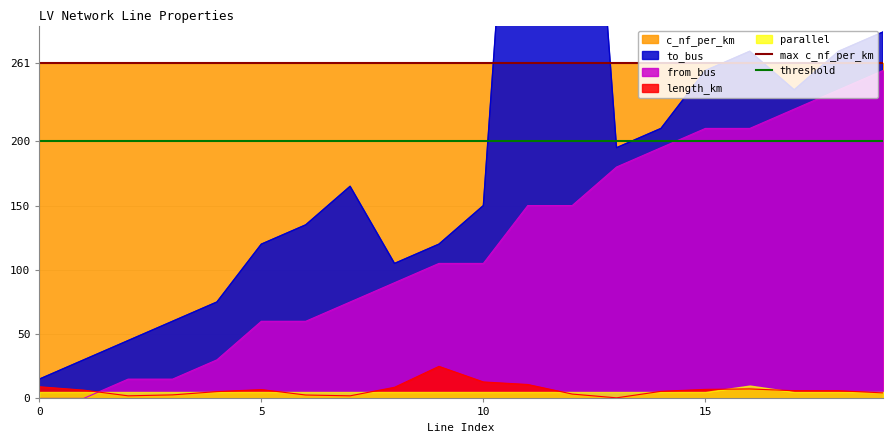

The value of c_nf_per_km at 0 is 261.0. True or false?

True